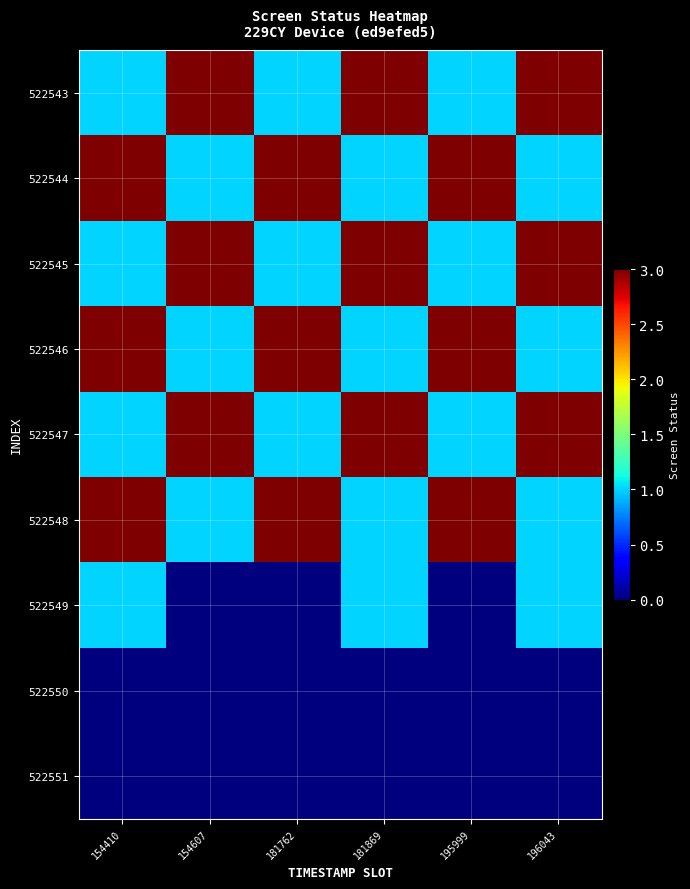

What is the maximum value shown in the chart?

3